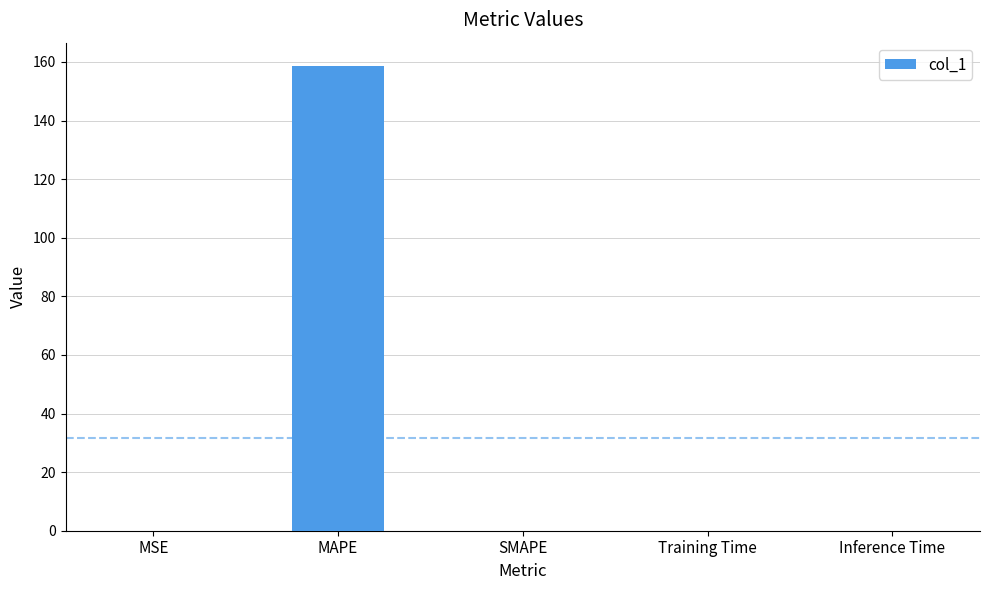

Count the number of categories in the chart.

5